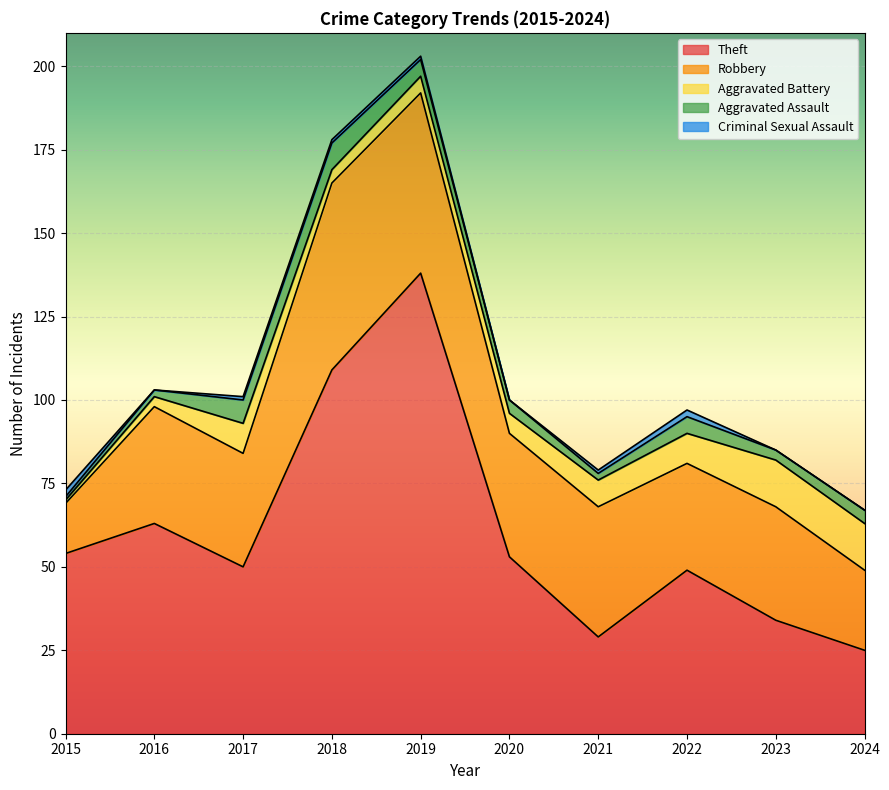

Which series has the largest total across all categories?

Theft